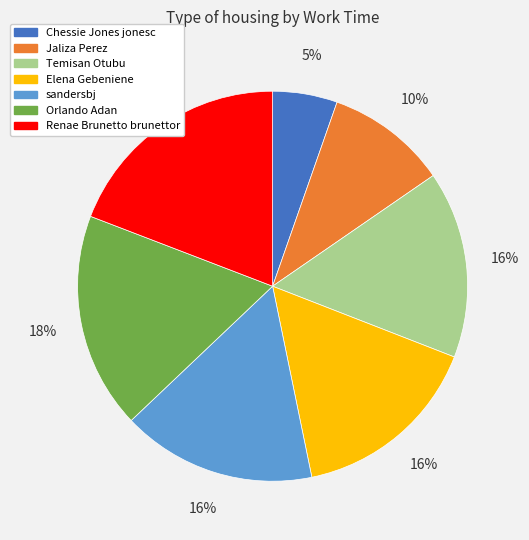

Is there a majority slice in this chart?

No